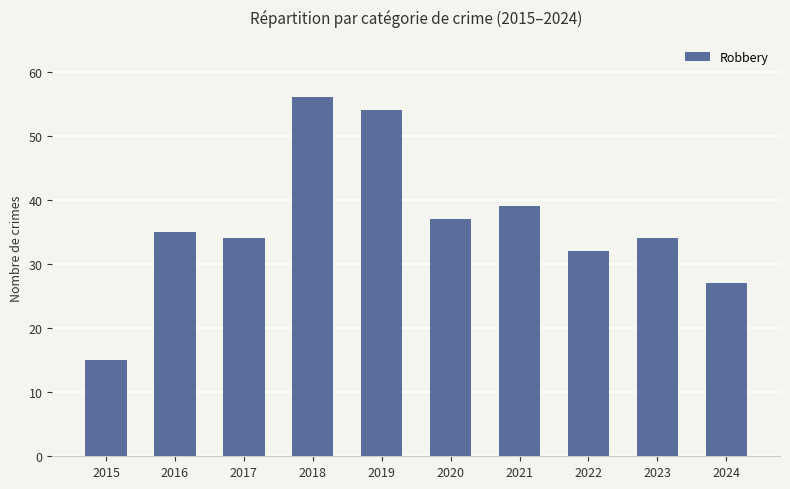

Where is the data nearest to the value 35?

2016